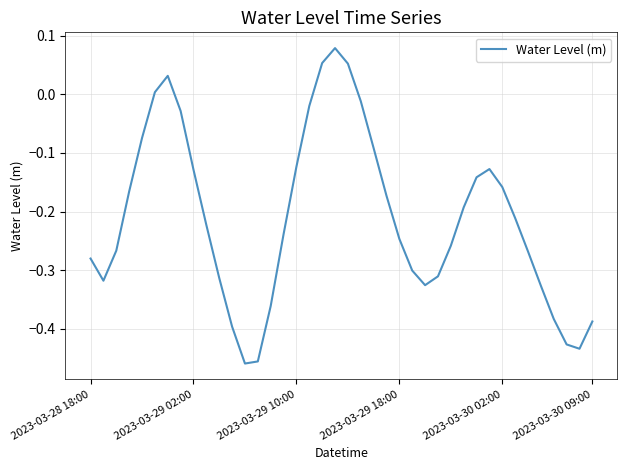

What is the difference between the maximum and minimum values?

0.5